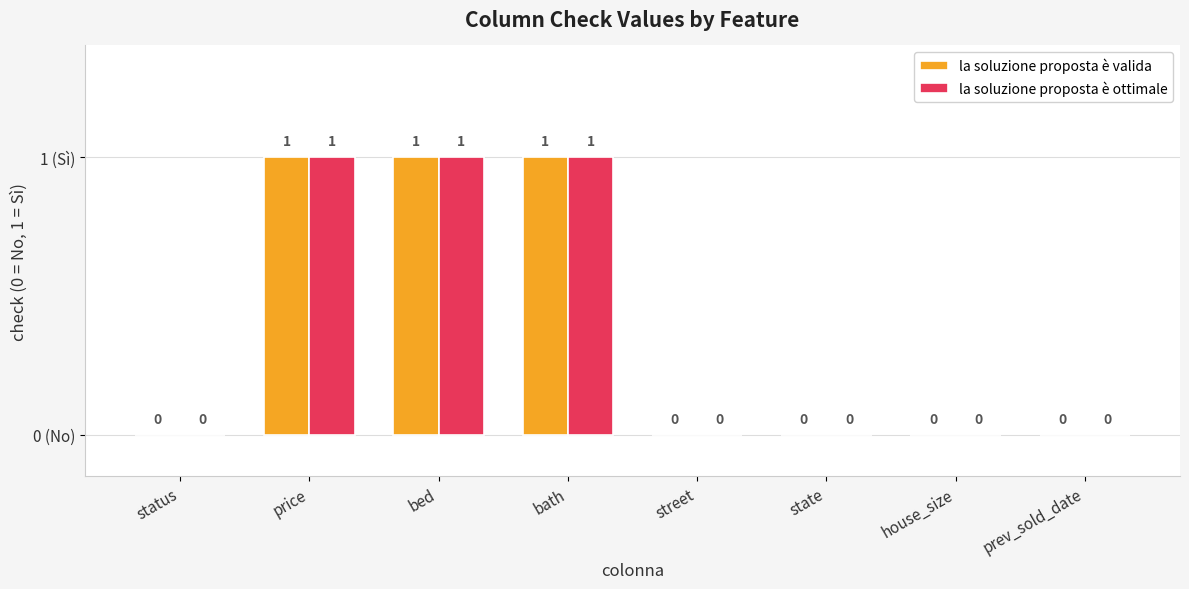

Is the value of la soluzione proposta è ottimale at bath greater than the value of la soluzione proposta è valida at status?

Yes